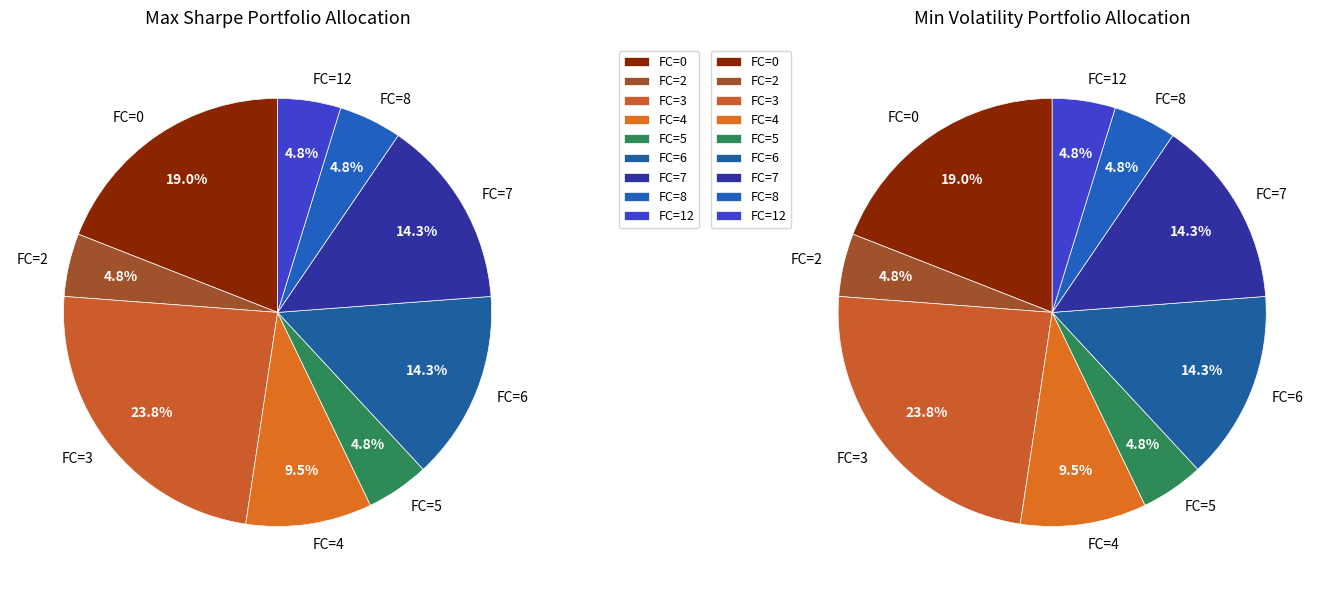

To the nearest percent, what is the difference between the FC=8 and FC=6 slice percentages?

10%